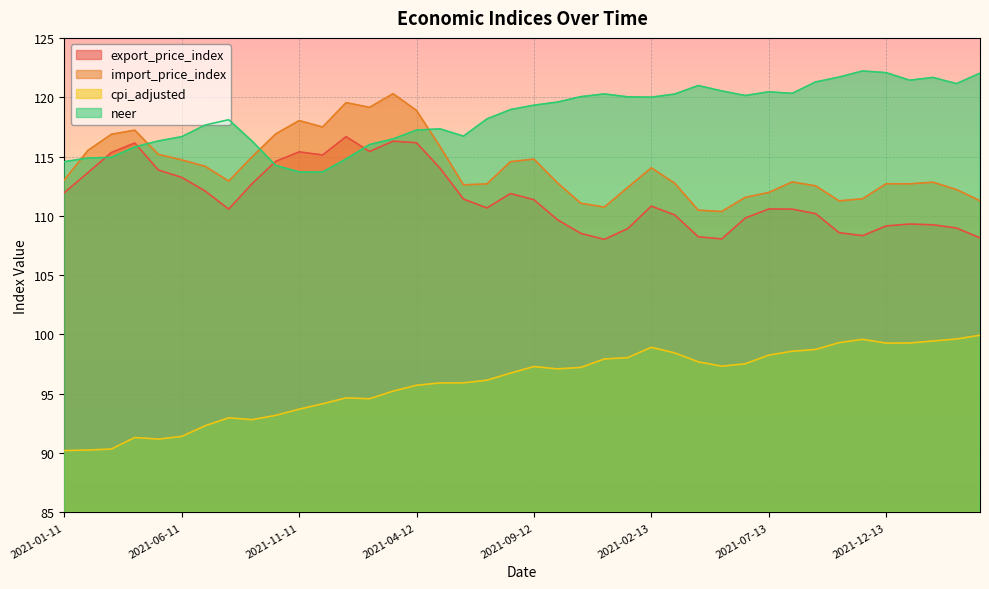

Is the value of import_price_index at 2021-04-11 greater than the value of neer at 2021-11-11?

Yes